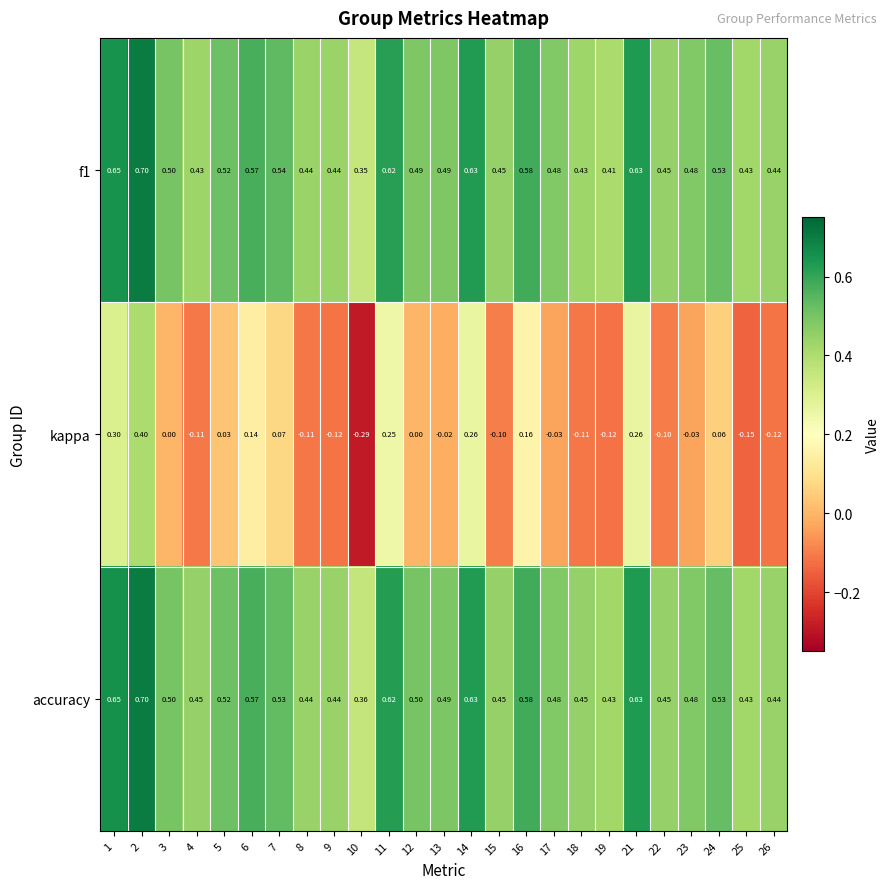

Which series changed the most between 2 and 7?

kappa